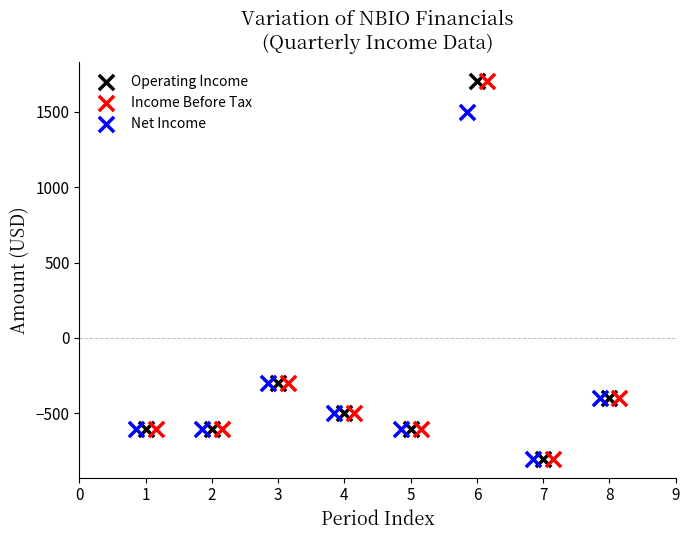

What are all the series names shown in the legend?

Operating Income, Income Before Tax, Net Income